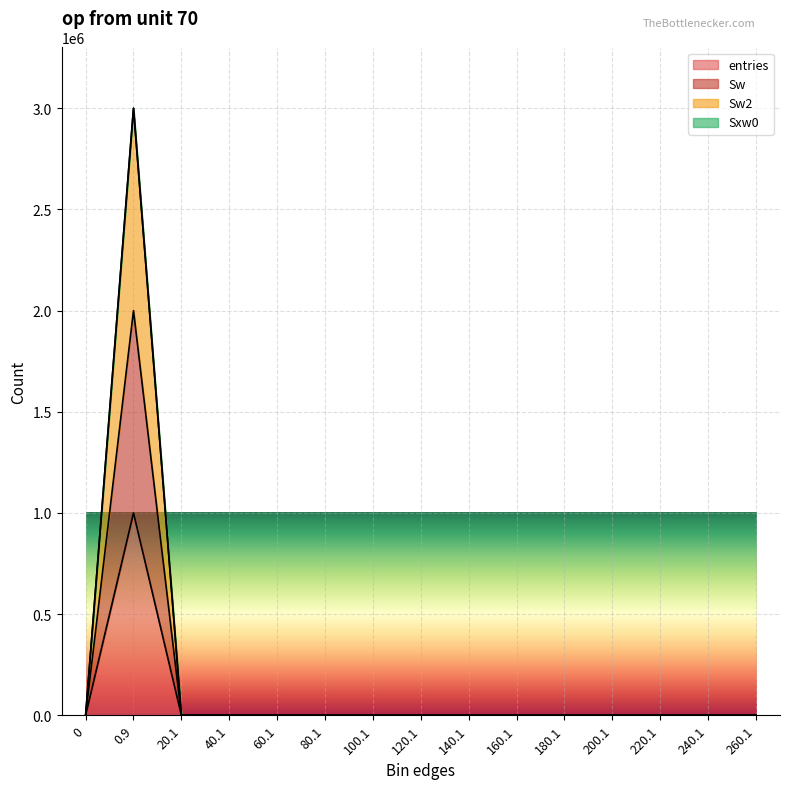

Reading left to right, list all the values displayed in this chart.

entries: 0	999903	85	8	4	0	0	0	0	0	0	0	0	0	0
Sw: 0	1999806	170	16	8	0	0	0	0	0	0	0	0	0	0
Sw2: 0	2999709	255	24	12	0	0	0	0	0	0	0	0	0	0